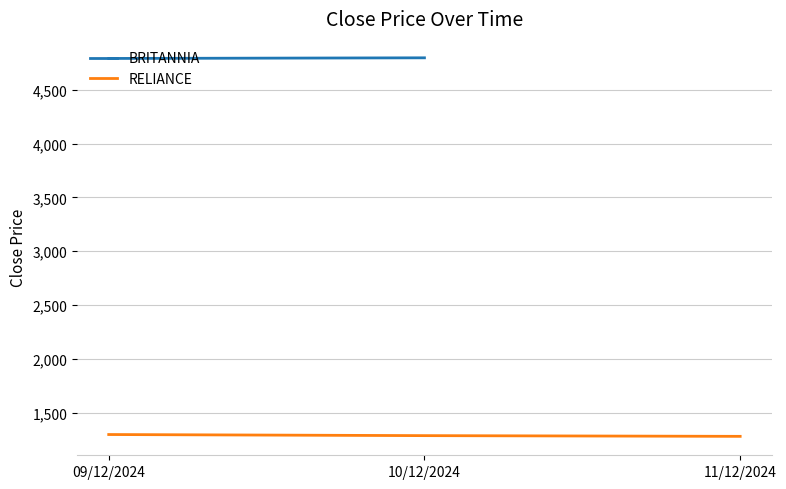

Reading right to left, extract all data points from this chart.

1278.2	1284.8	1295.2